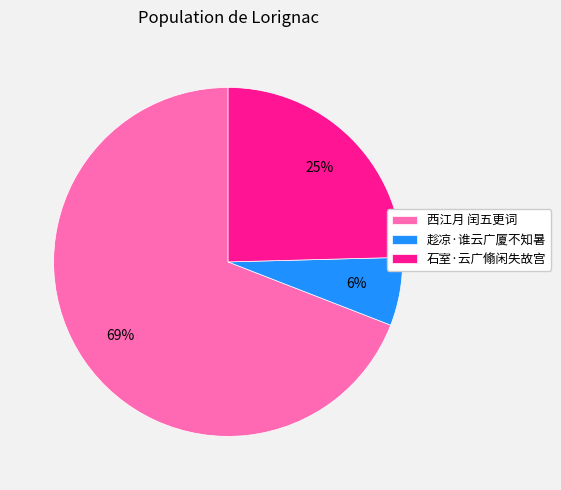

To the nearest percent, what is the combined percentage of 趁凉·谁云广厦不知暑 and 西江月 闰五更词?

75%